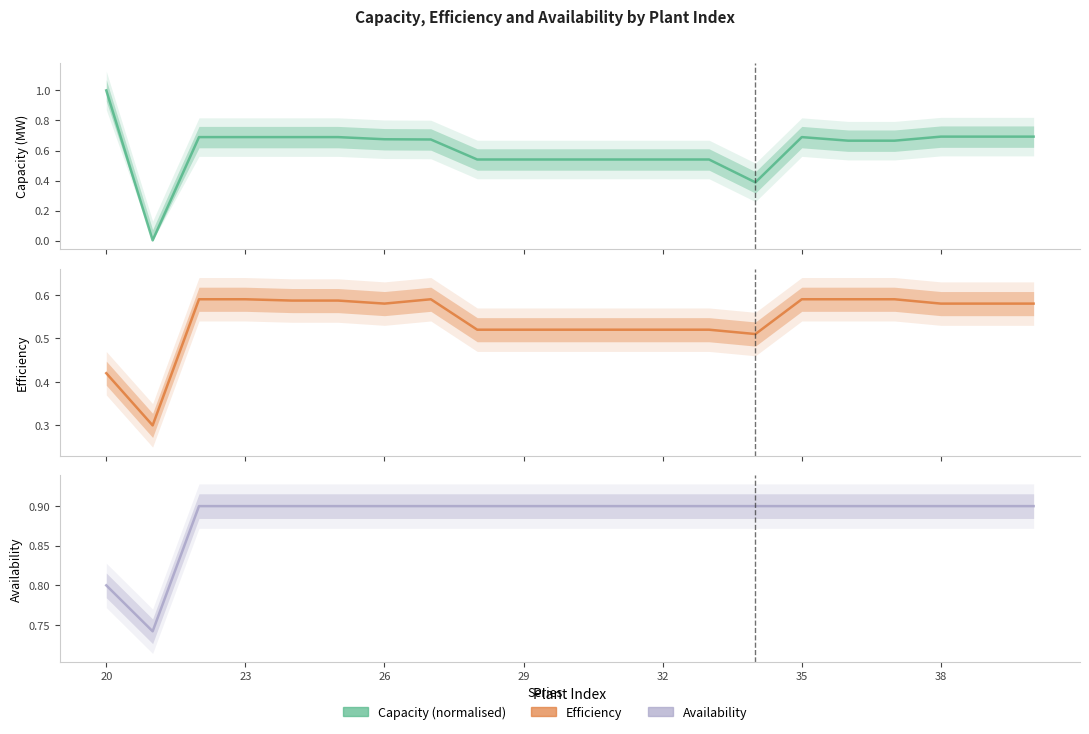

What is the minimum value for Efficiency?

0.3